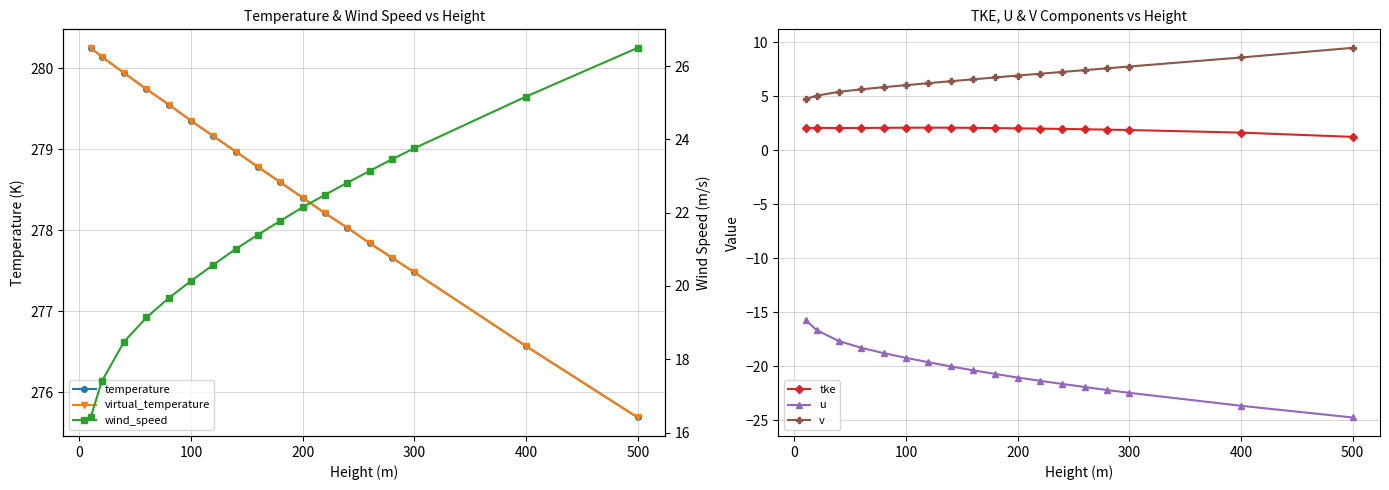

What is the lowest value of the tke series?

1.3